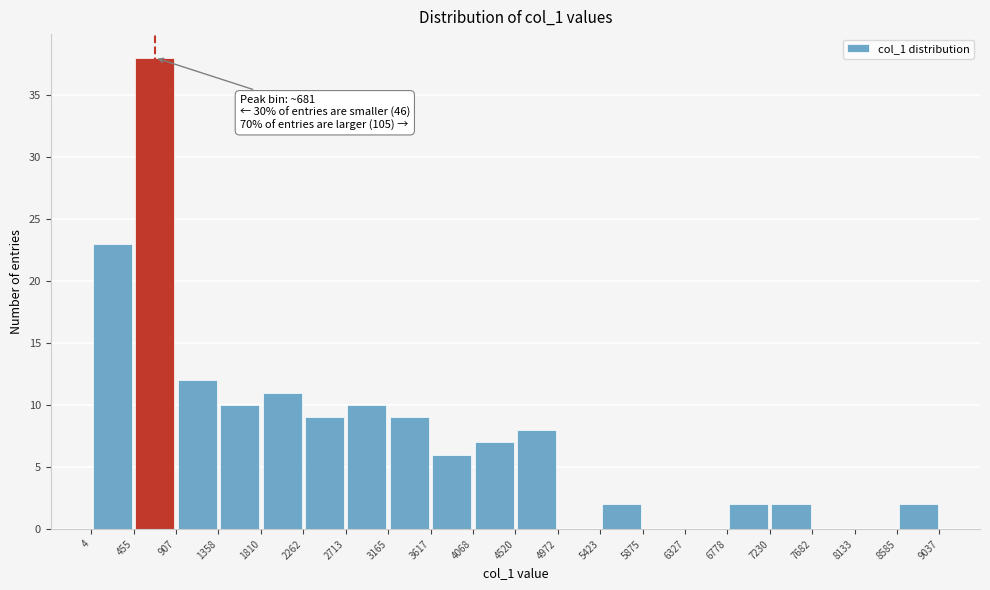

Which range on the x-axis has the tallest bar?

455 to 907